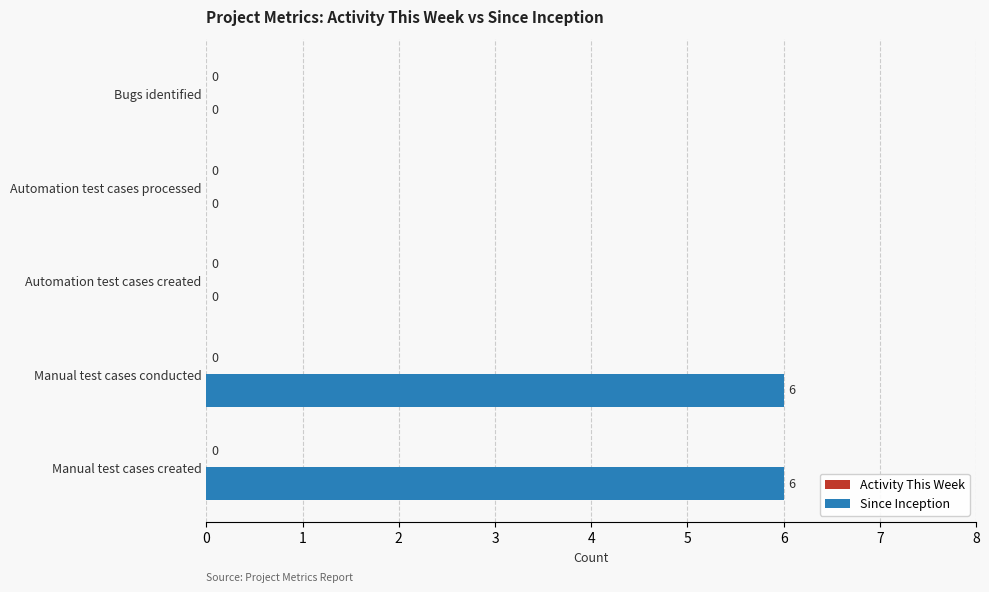

What value does the data have at Manual test cases conducted?

6